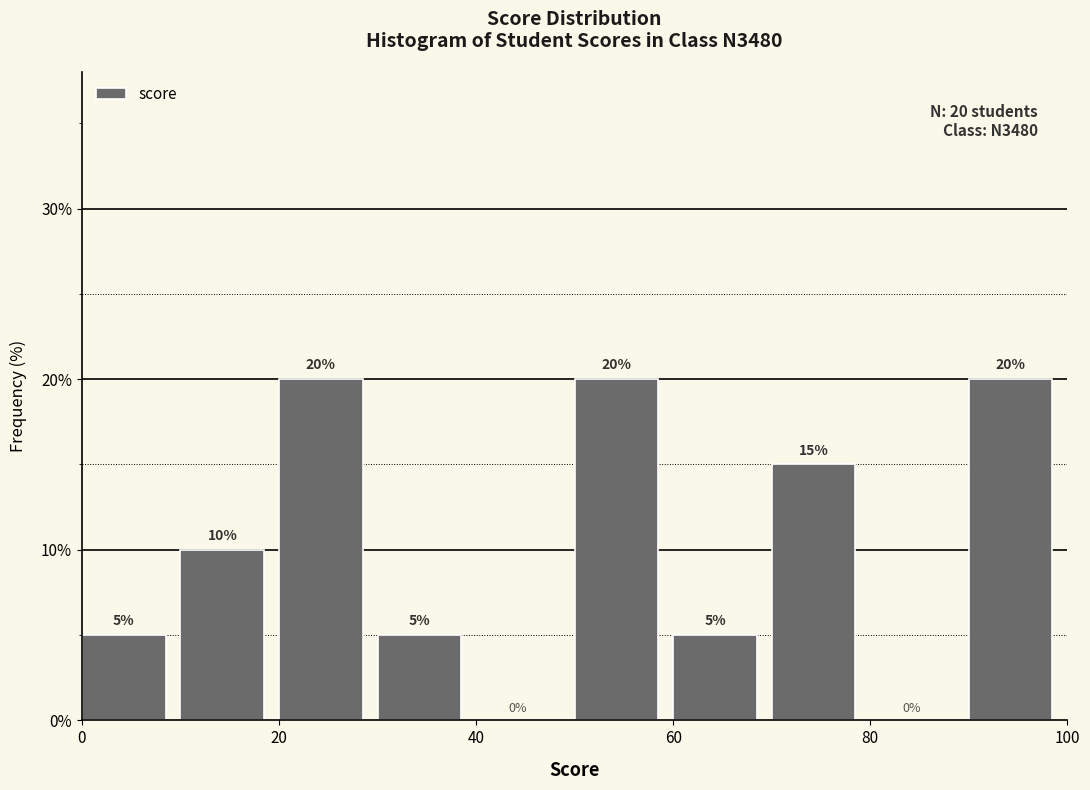

Reading left to right, list every bar in this chart as the range it spans on the x-axis followed by its height.

0 to 10: 5
10 to 20: 10
20 to 30: 20
30 to 40: 5
40 to 50: 0
50 to 60: 20
60 to 70: 5
70 to 80: 15
80 to 90: 0
90 to 100: 20